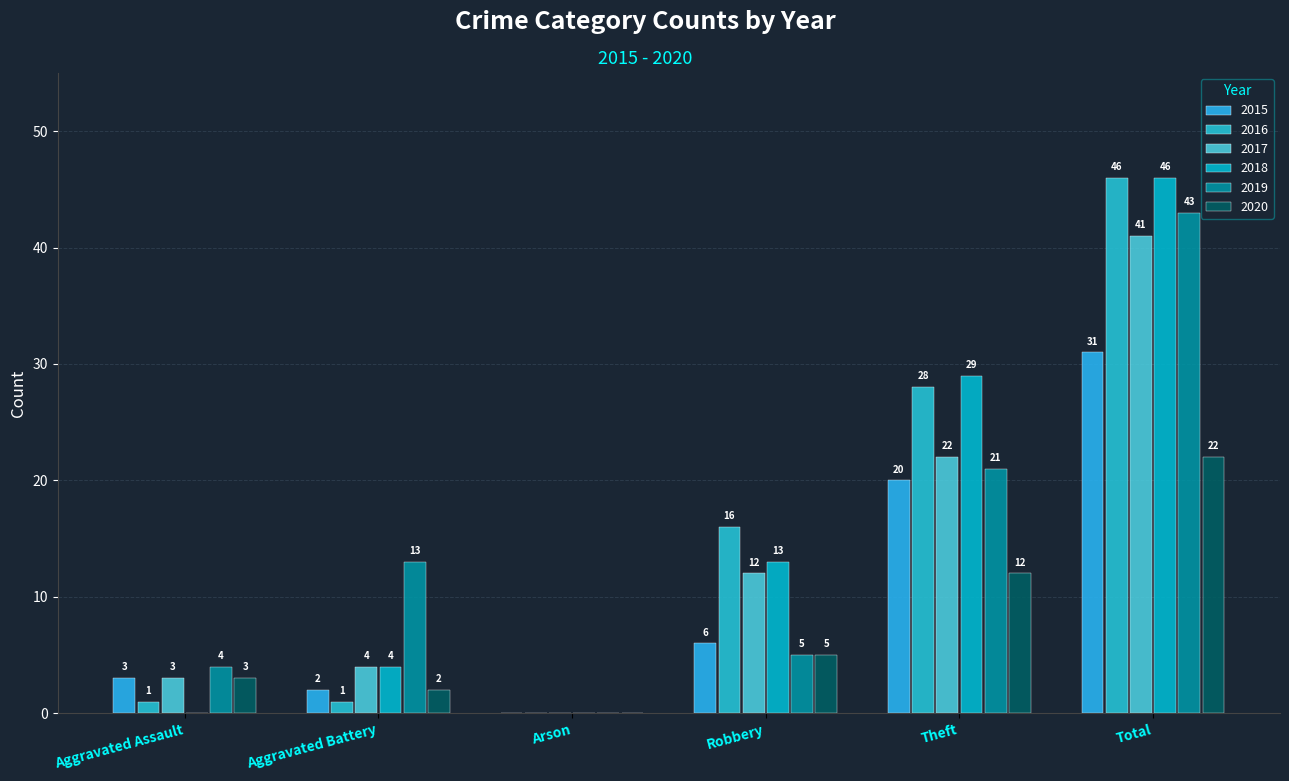

Reading left to right, transcribe all the data shown in this chart.

2015: Aggravated Assault=3	Aggravated Battery=2	Arson=0	Robbery=6	Theft=20	Total=31
2016: Aggravated Assault=1	Aggravated Battery=1	Arson=0	Robbery=16	Theft=28	Total=46
2017: Aggravated Assault=3	Aggravated Battery=4	Arson=0	Robbery=12	Theft=22	Total=41
2018: Aggravated Assault=0	Aggravated Battery=4	Arson=0	Robbery=13	Theft=29	Total=46
2019: Aggravated Assault=4	Aggravated Battery=13	Arson=0	Robbery=5	Theft=21	Total=43
2020: Aggravated Assault=3	Aggravated Battery=2	Arson=0	Robbery=5	Theft=12	Total=22